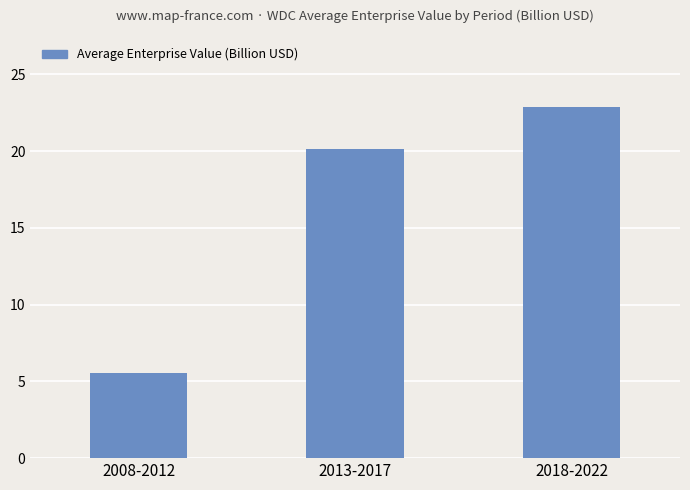

Which has a higher value, 2018-2022 or 2008-2012?

2018-2022